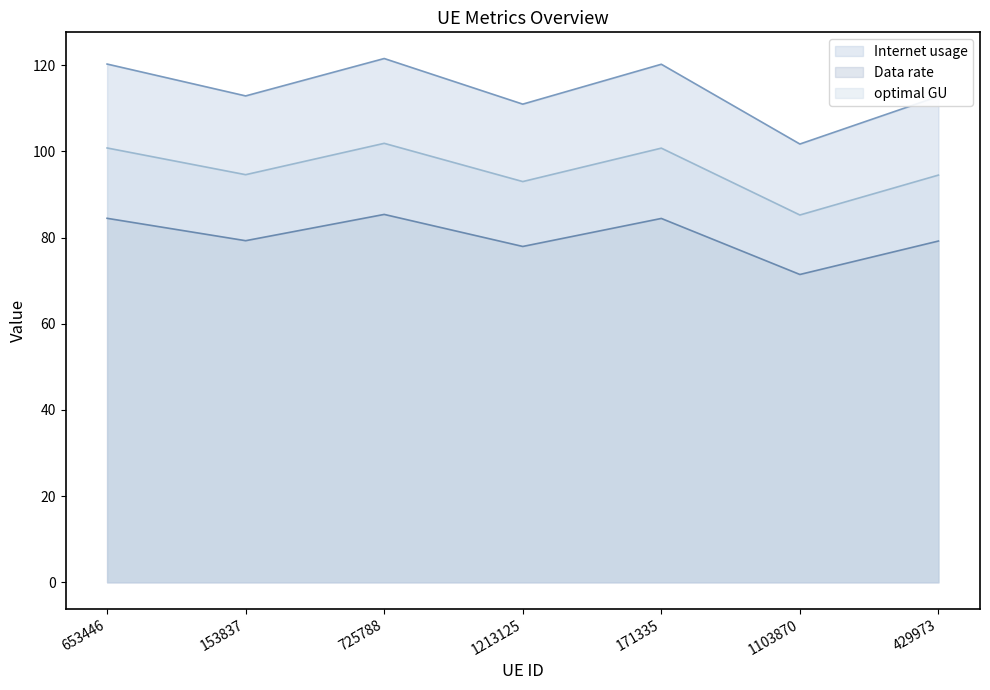

List the series in order of their overall mean, highest first.

Internet usage, optimal GU, Data rate